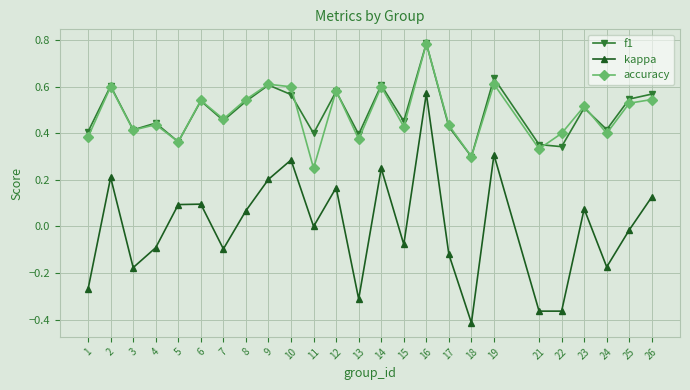

At 24, list the series in order from largest to smallest.

f1, accuracy, kappa